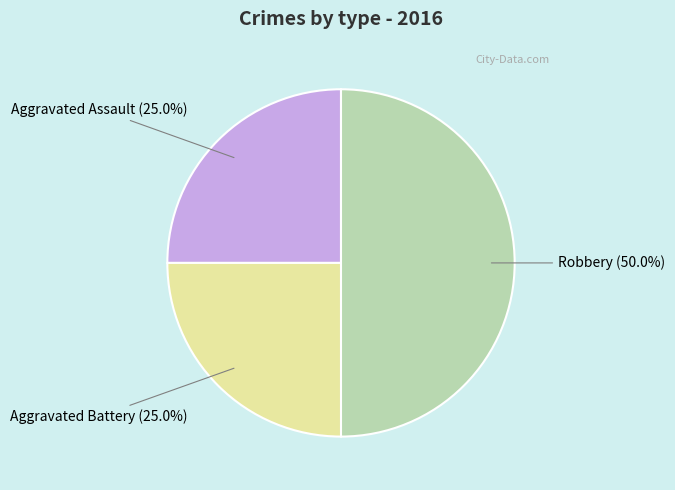

Is there any slice that represents more than half of the pie?

No